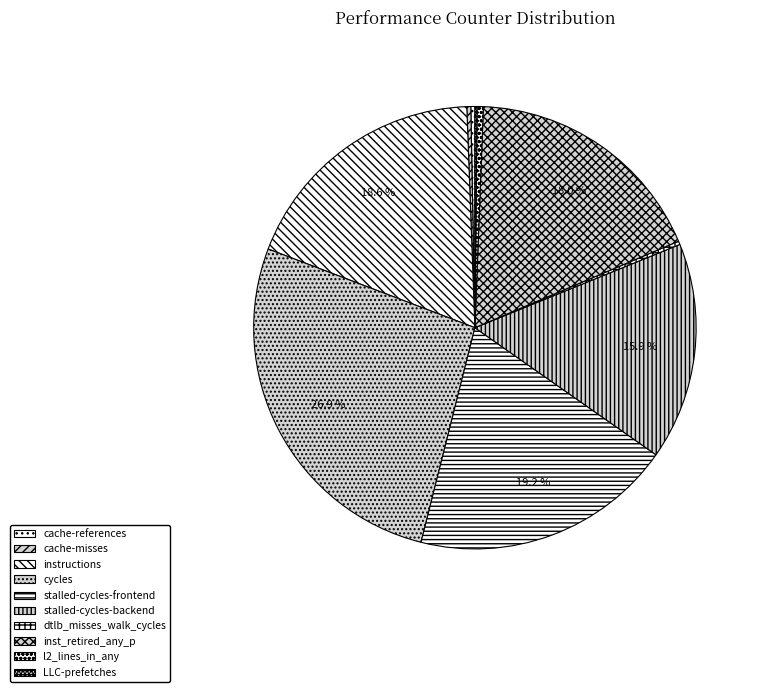

Count the number of slices in the pie.

10